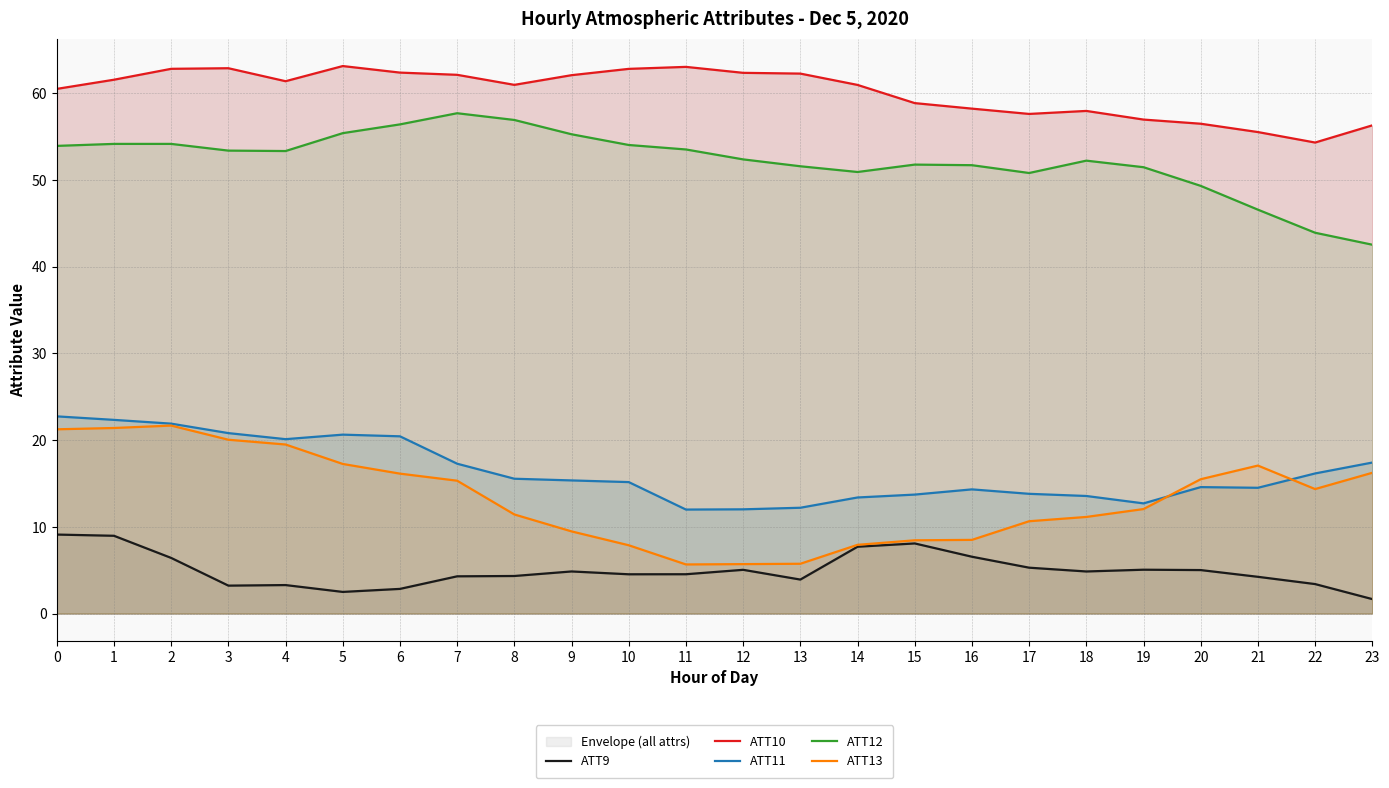

Reading left to right, extract all data points from this chart.

ATT9: 9.1	9.0	6.4	3.2	3.3	2.5	2.8	4.3	4.3	4.9	4.5	4.5	5.0	3.9	7.7	8.1	6.6	5.3	4.9	5.1	5.0	4.2	3.4	1.7
ATT10: 60.5	61.6	62.8	62.9	61.4	63.1	62.4	62.1	61.0	62.1	62.8	63.0	62.4	62.3	61.0	58.9	58.2	57.6	58.0	57.0	56.5	55.5	54.3	56.3
ATT11: 22.7	22.3	21.9	20.8	20.1	20.6	20.4	17.3	15.6	15.4	15.2	12.0	12.0	12.2	13.4	13.7	14.3	13.8	13.6	12.7	14.6	14.5	16.2	17.4
ATT12: 53.9	54.2	54.2	53.4	53.3	55.4	56.4	57.7	56.9	55.3	54.0	53.5	52.4	51.6	50.9	51.8	51.7	50.8	52.2	51.5	49.3	46.6	43.9	42.5
ATT13: 21.3	21.4	21.7	20.0	19.5	17.3	16.1	15.3	11.4	9.5	7.9	5.7	5.7	5.7	7.9	8.5	8.5	10.6	11.1	12.1	15.5	17.1	14.4	16.2